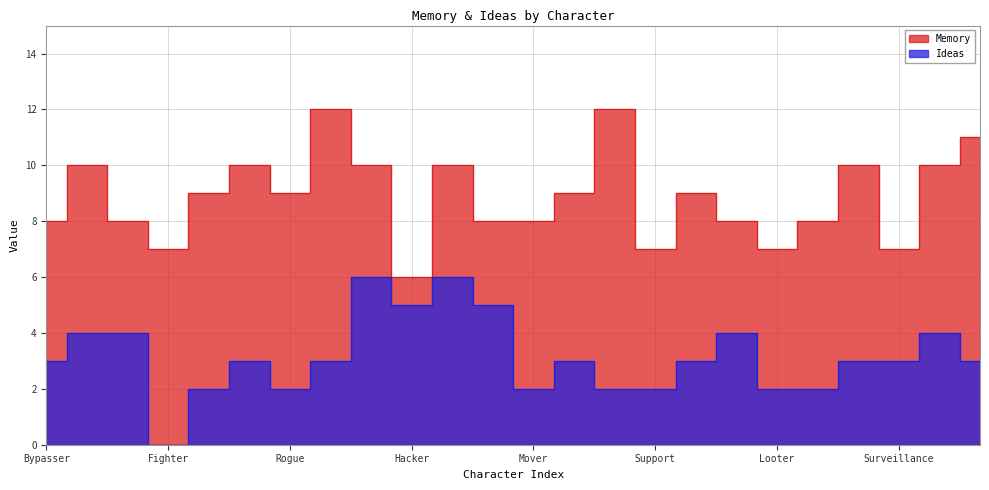

What is the average value of the Memory series?

9